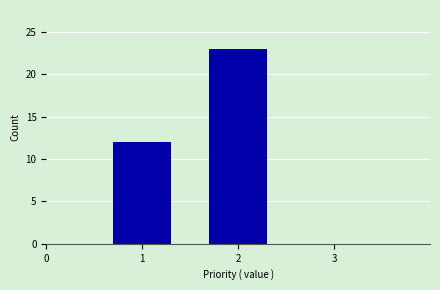

Reading left to right, list every bar in this chart as the range it spans on the x-axis followed by its height. The values are not printed on the chart, so give them approximately, as read against the axis.

0.5 to 1.5: 12
1.5 to 2.5: 23